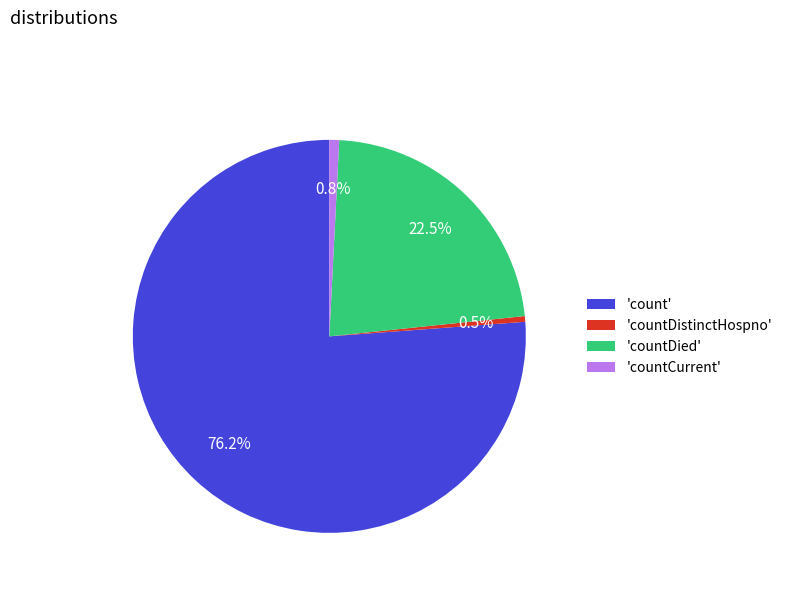

Does 'count' account for over 50% of the chart?

Yes